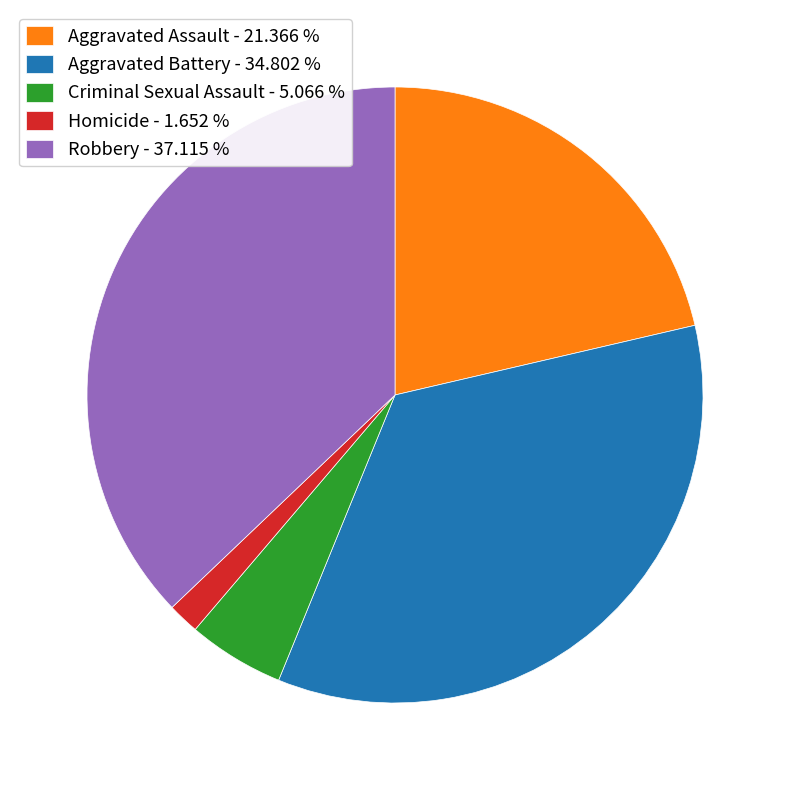

Does Aggravated Assault represent more than half of the total?

No